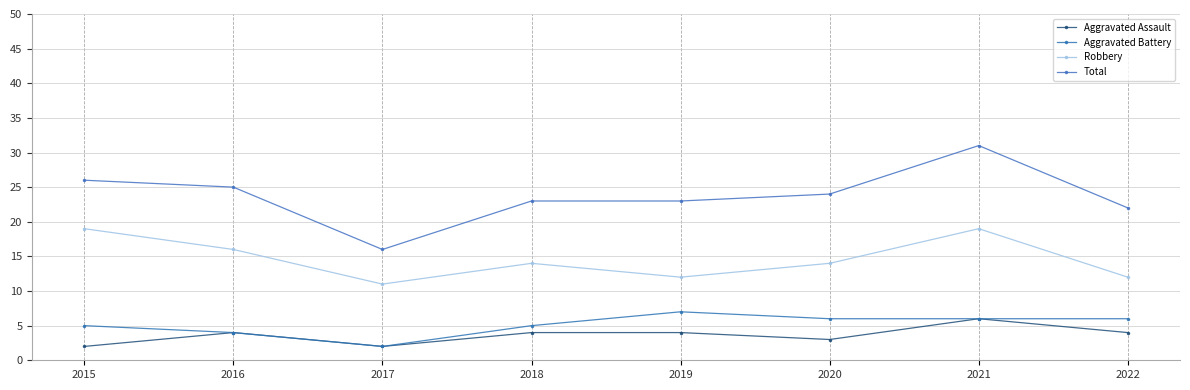

Rank the series by their maximum value, from lowest to highest.

Aggravated Assault, Aggravated Battery, Robbery, Total